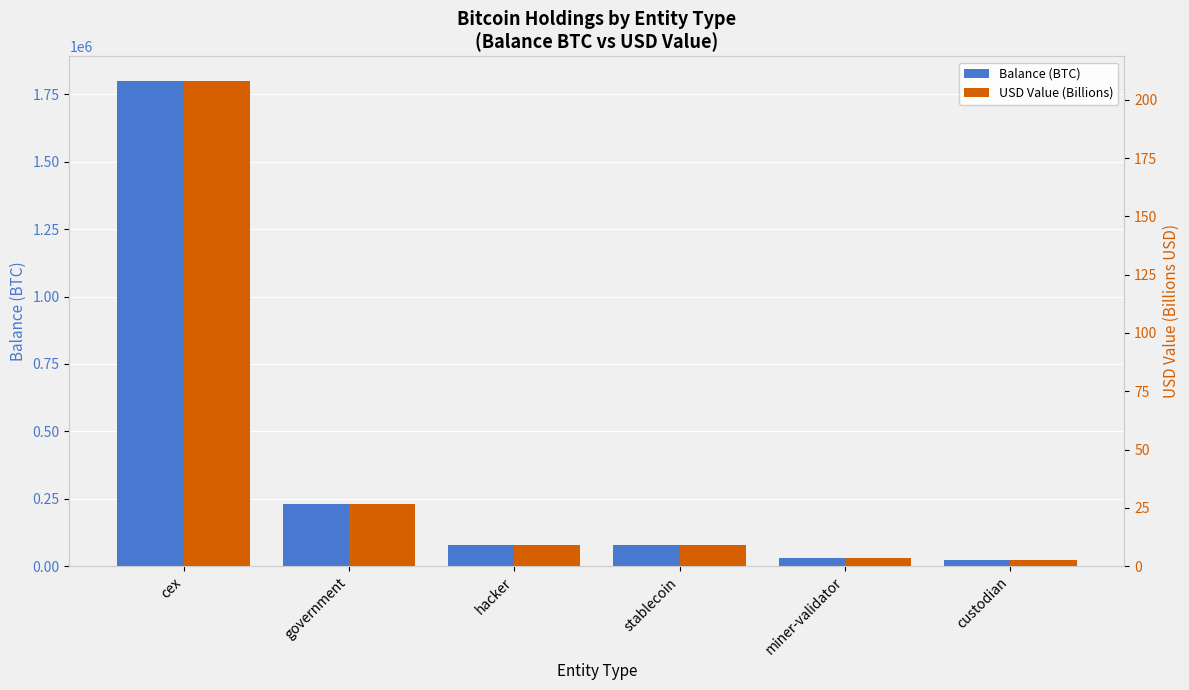

What is the difference between the highest and lowest values at miner-validator?

31639.3